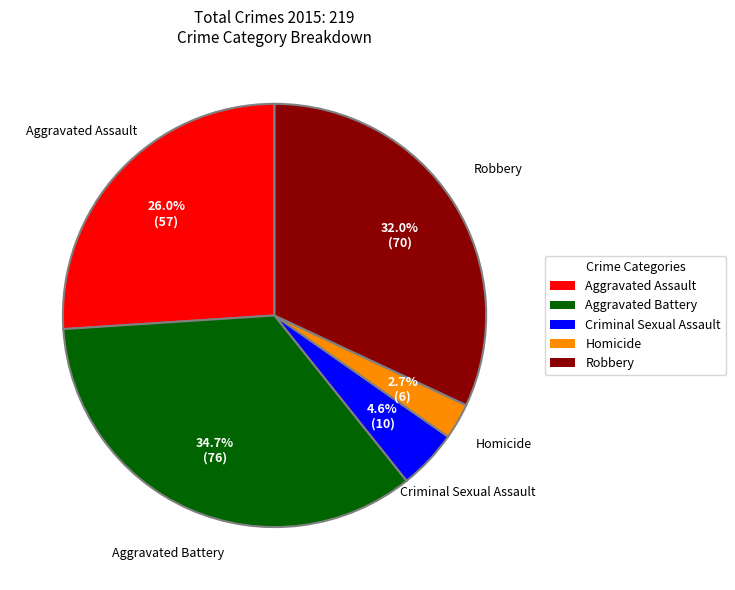

Which slice is the smallest?

Homicide